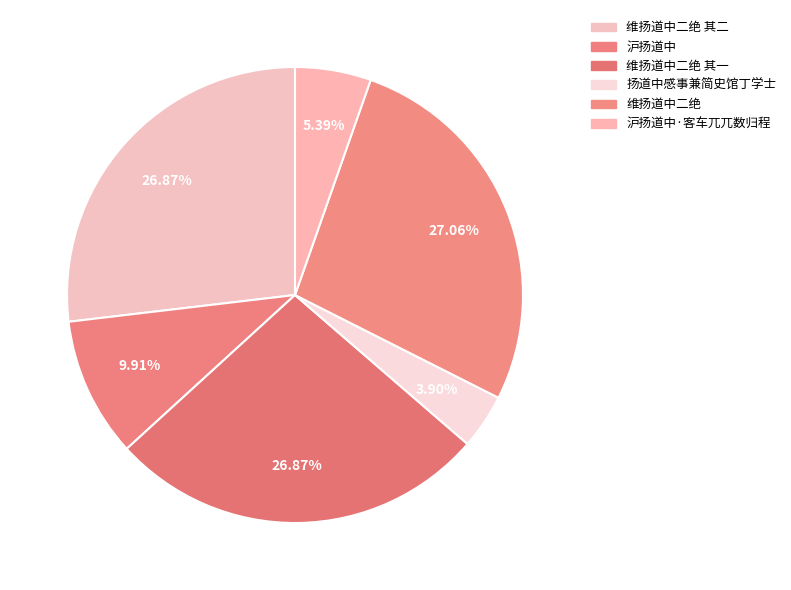

What percentage is the 扬道中感事兼简史馆丁学士 slice, to the nearest percent?

4%